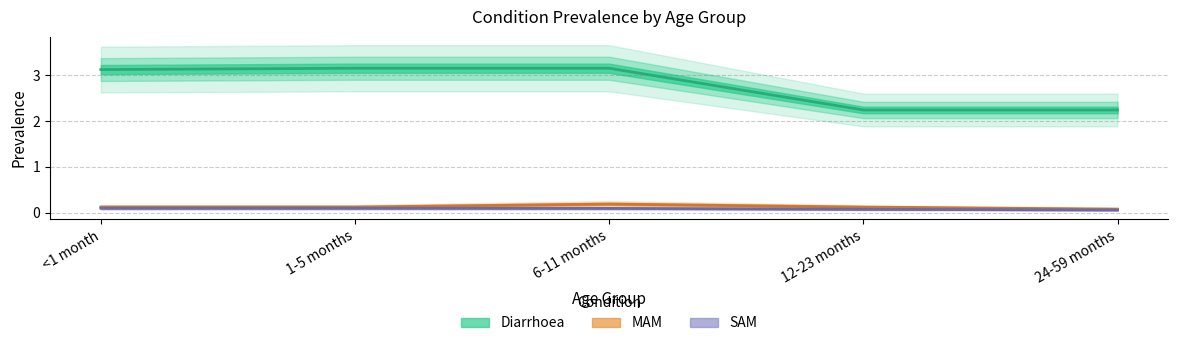

How many distinct data groups are displayed?

3